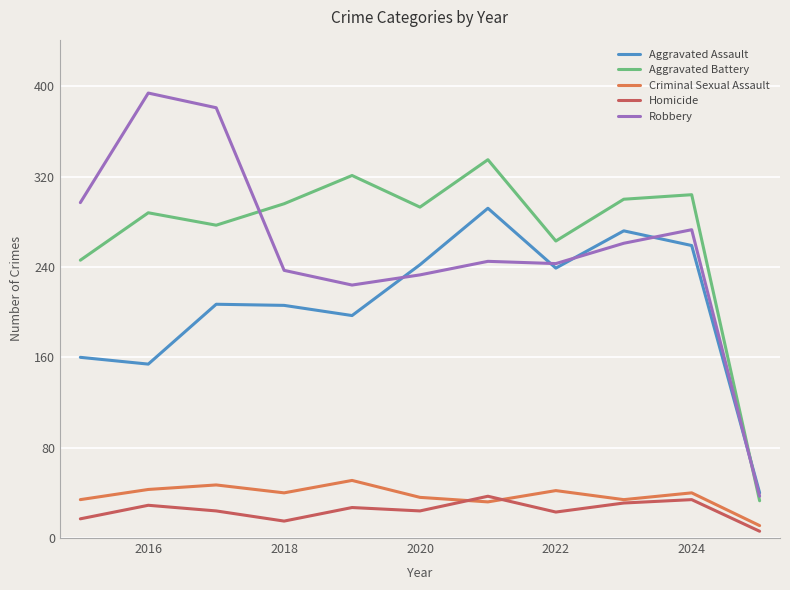

Which series has the largest range (max minus min)?

Robbery